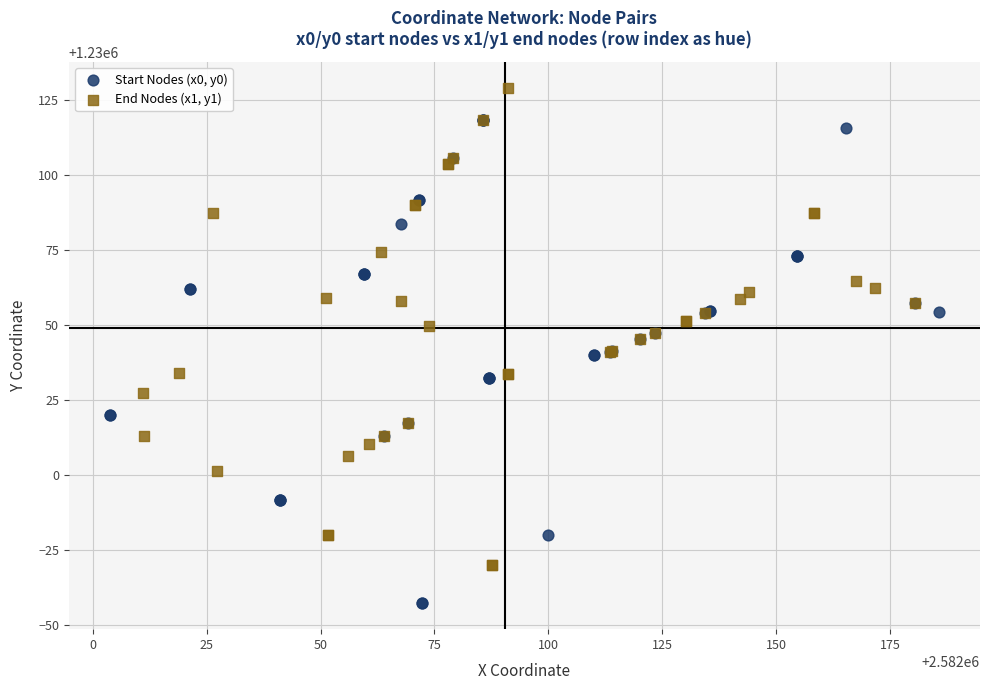

Which series has the largest Y range (max minus min)?

Start Nodes (x0, y0)